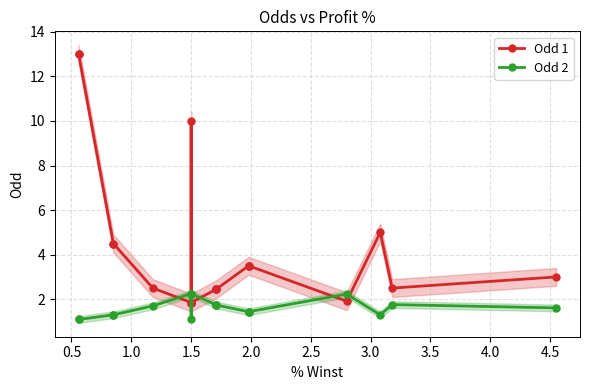

Is it true that Odd 1 equals 7.6 at 0.0?

False